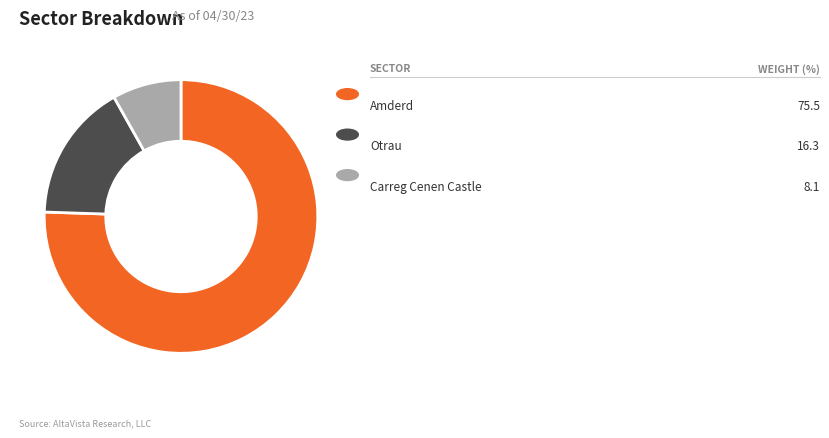

Does any single category account for the majority?

Yes